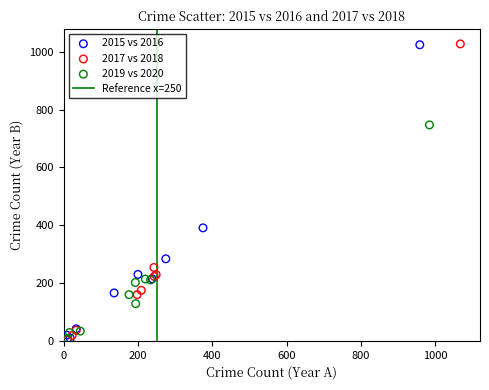

Which series has the widest spread of Y values?

2017 vs 2018